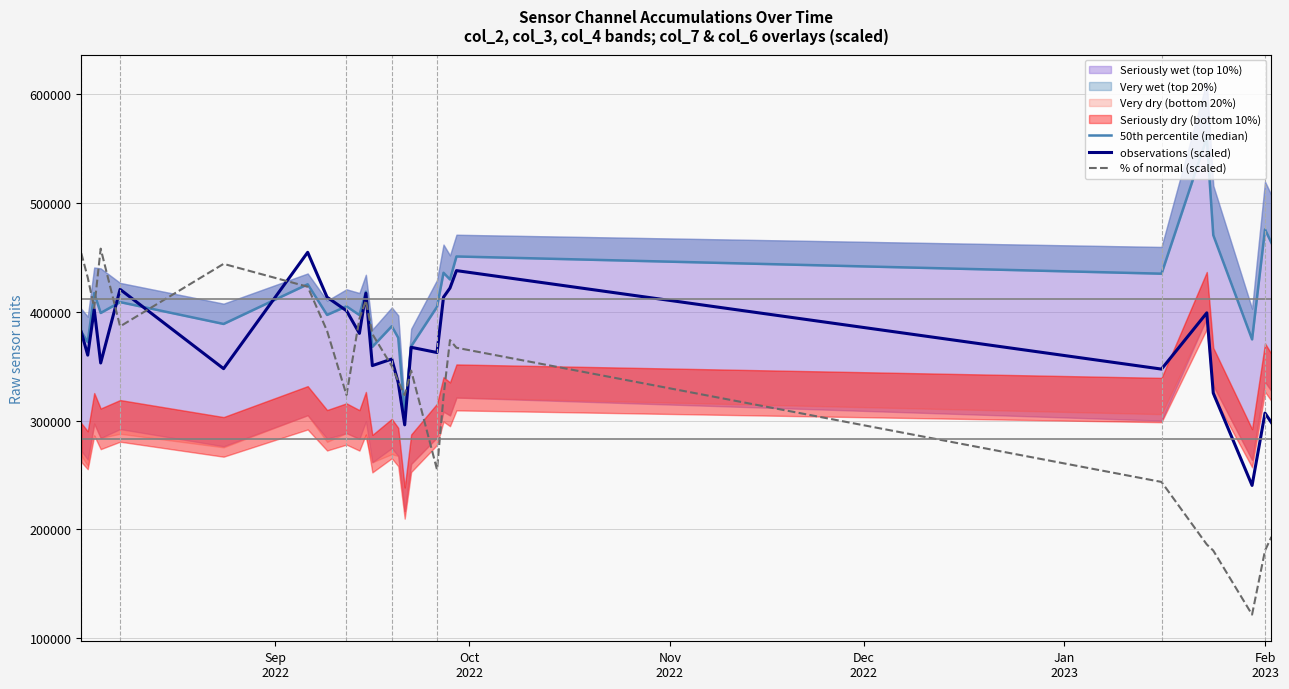

What is the lowest value of the observations (scaled) series?

240400.0